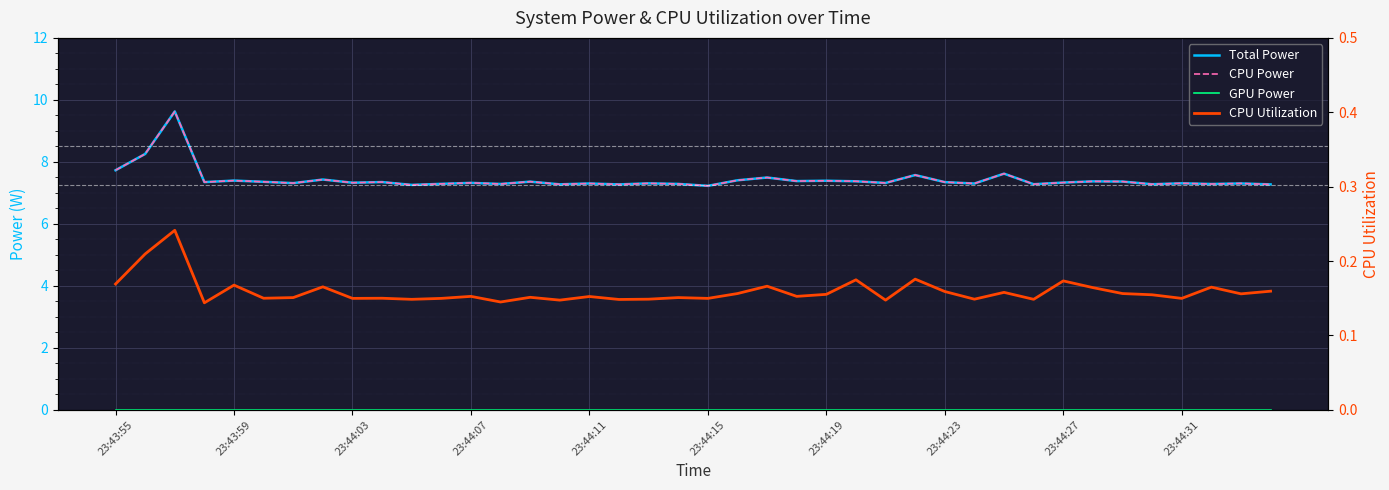

What is the sum of all Total Power values?

297.4